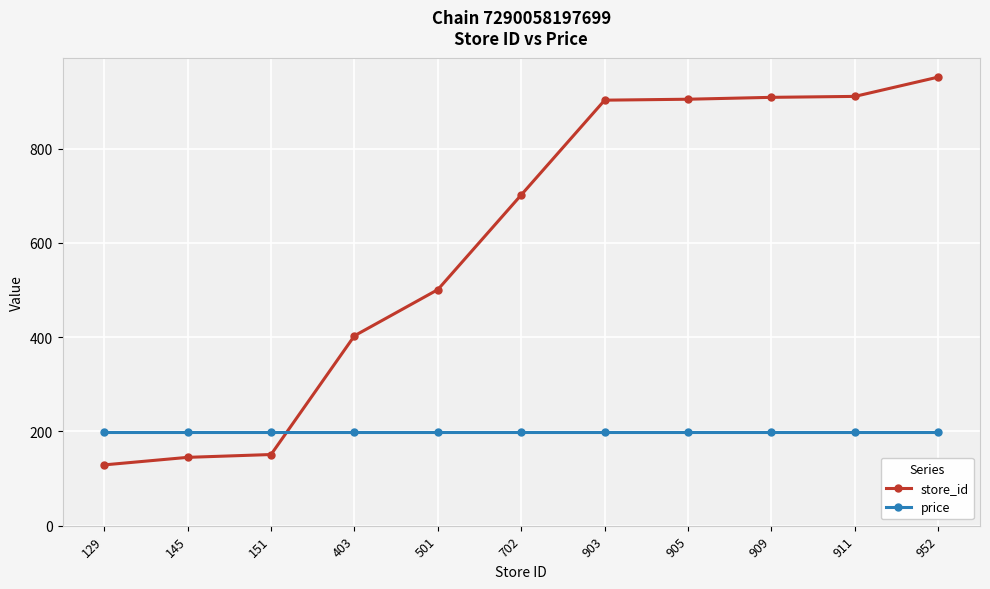

The price series shows 134 at 909. True or false?

False